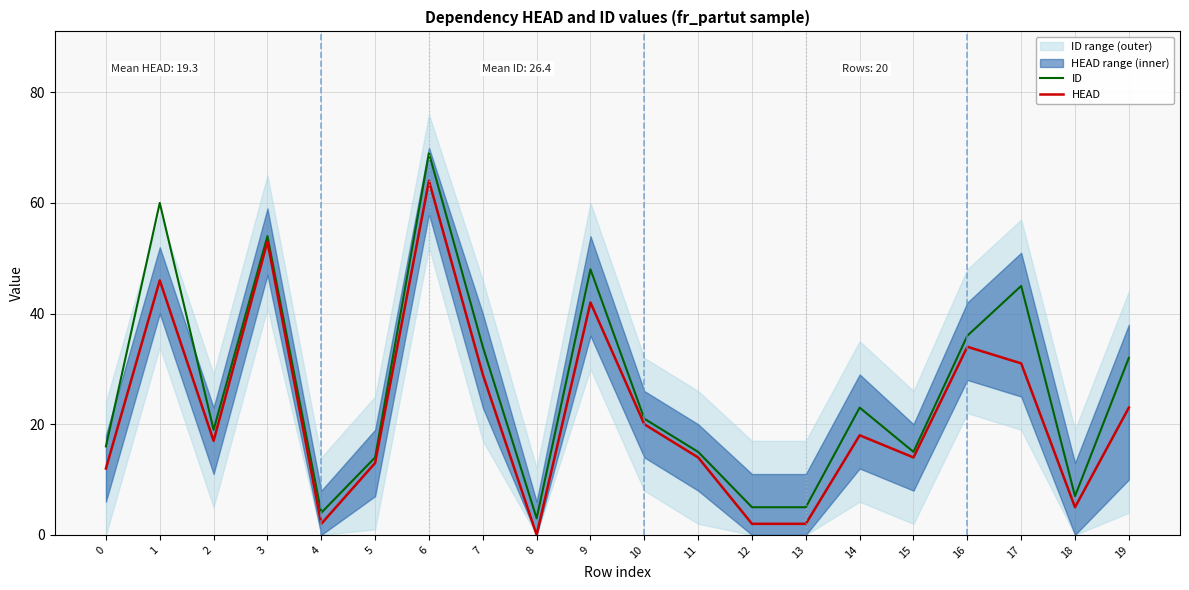

What is the sum of the HEAD values at 5 and 9?

55